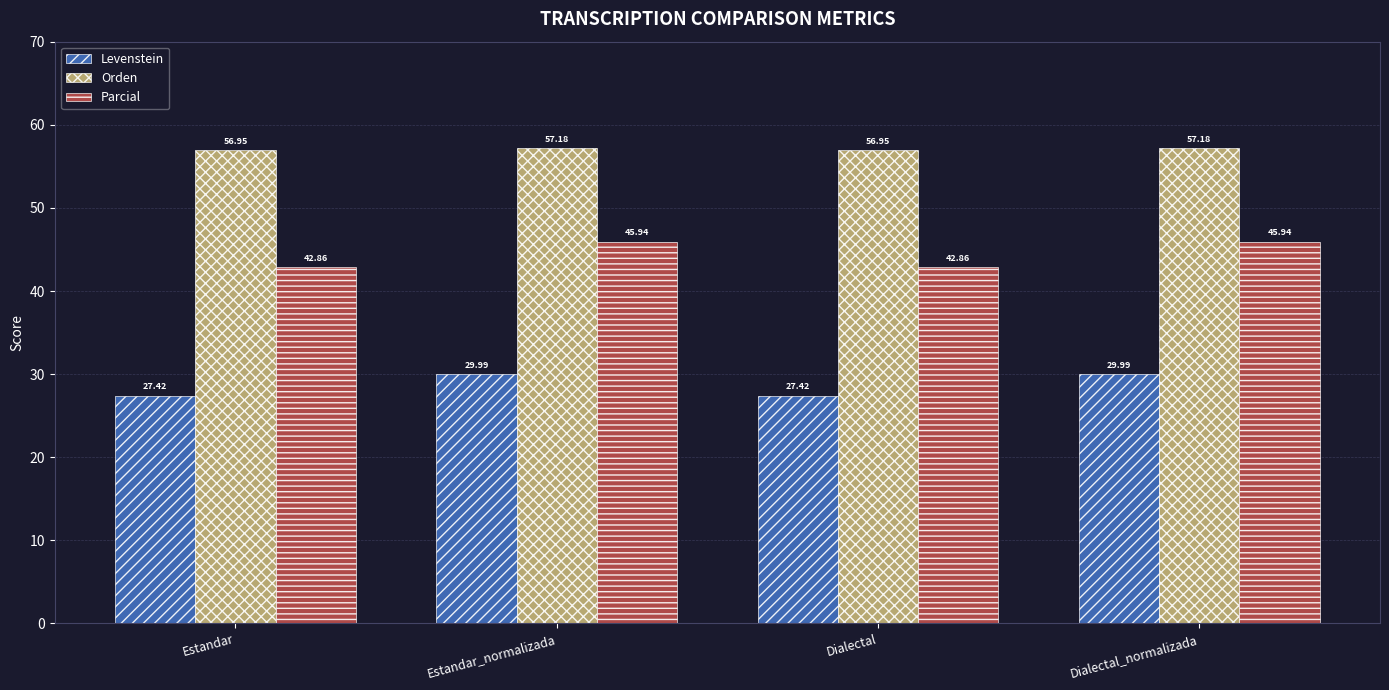

How many data points does each series have?

4